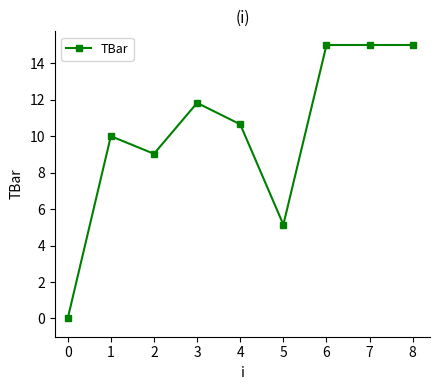

What is the value of the 5th point from the left?

10.6